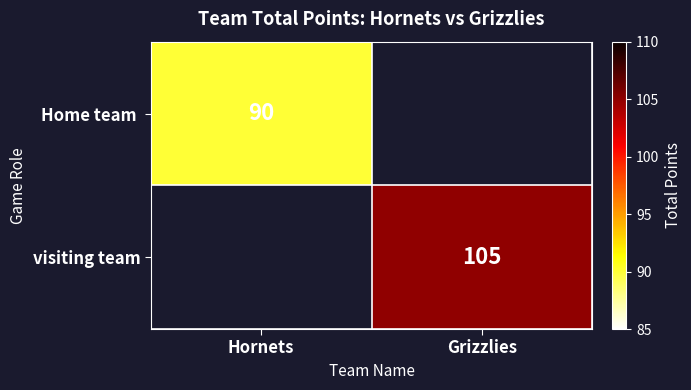

List the labels in order of visiting team value, largest first.

Grizzlies, Hornets